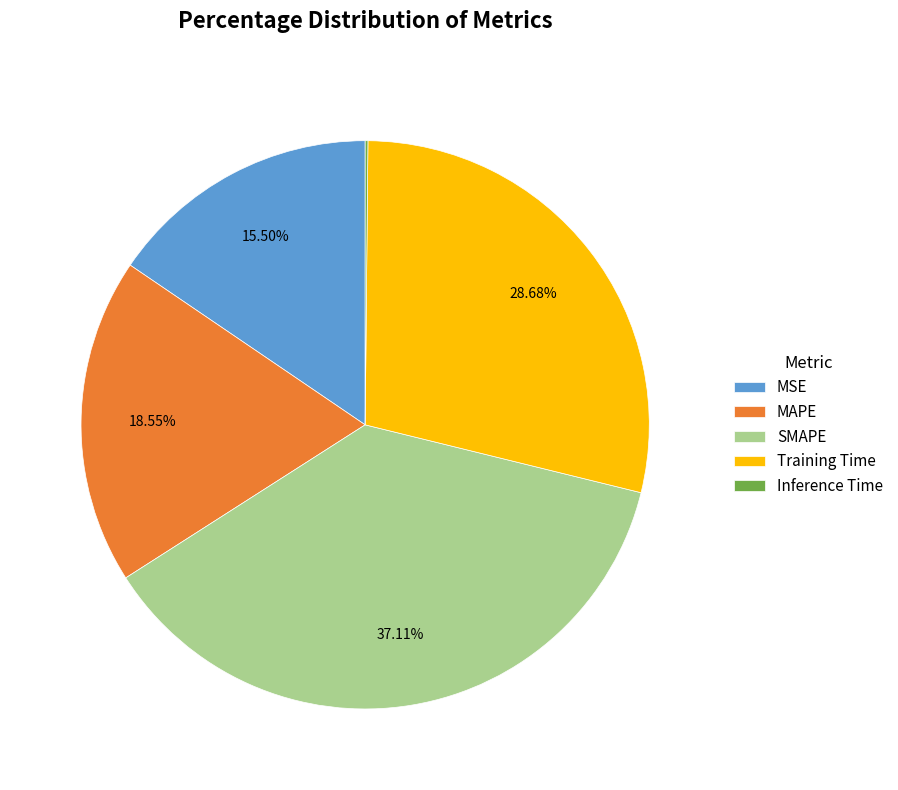

To the nearest percent, what is the average slice percentage?

20%